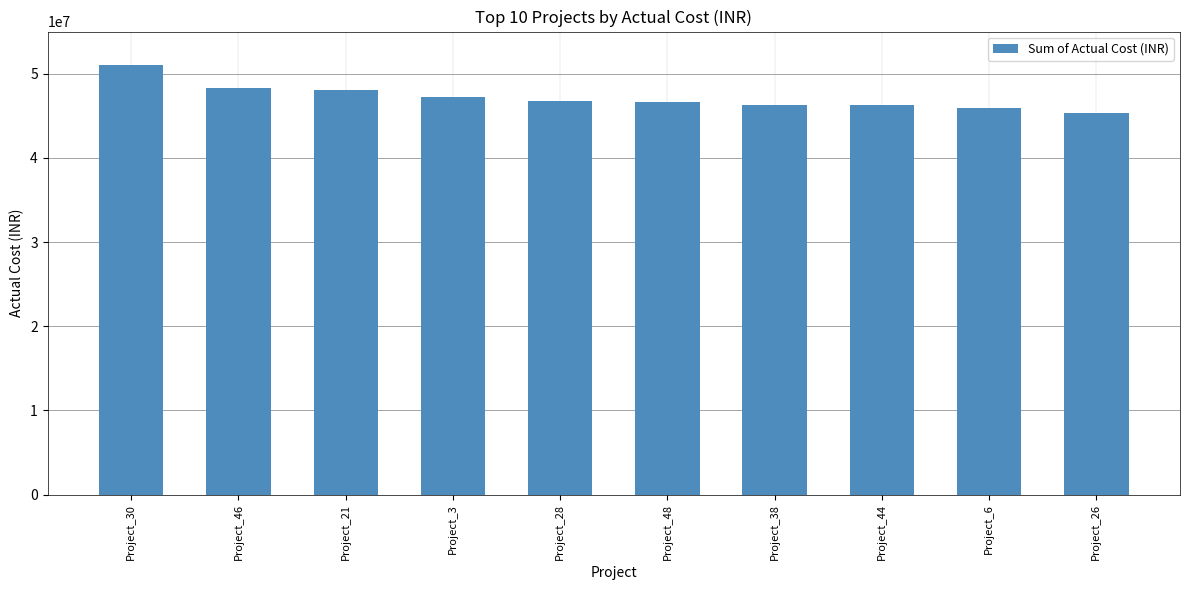

How many series are shown in this chart?

1